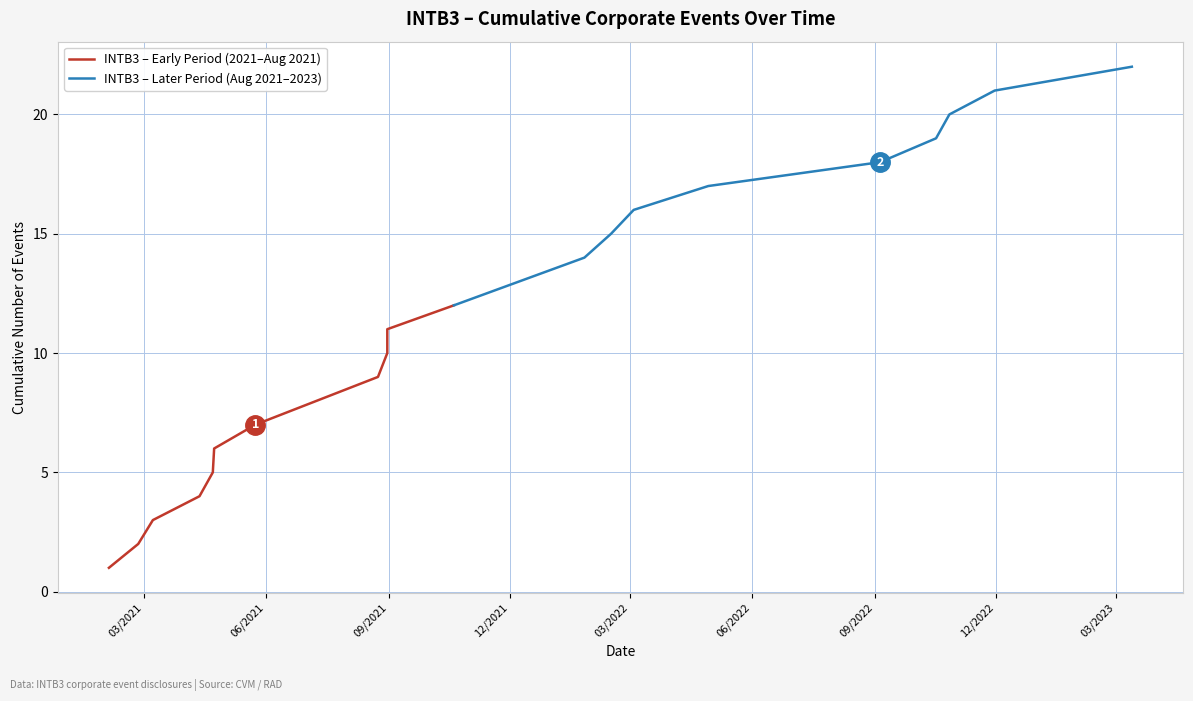

True or false: the data has more than 0 interior local peaks.

False